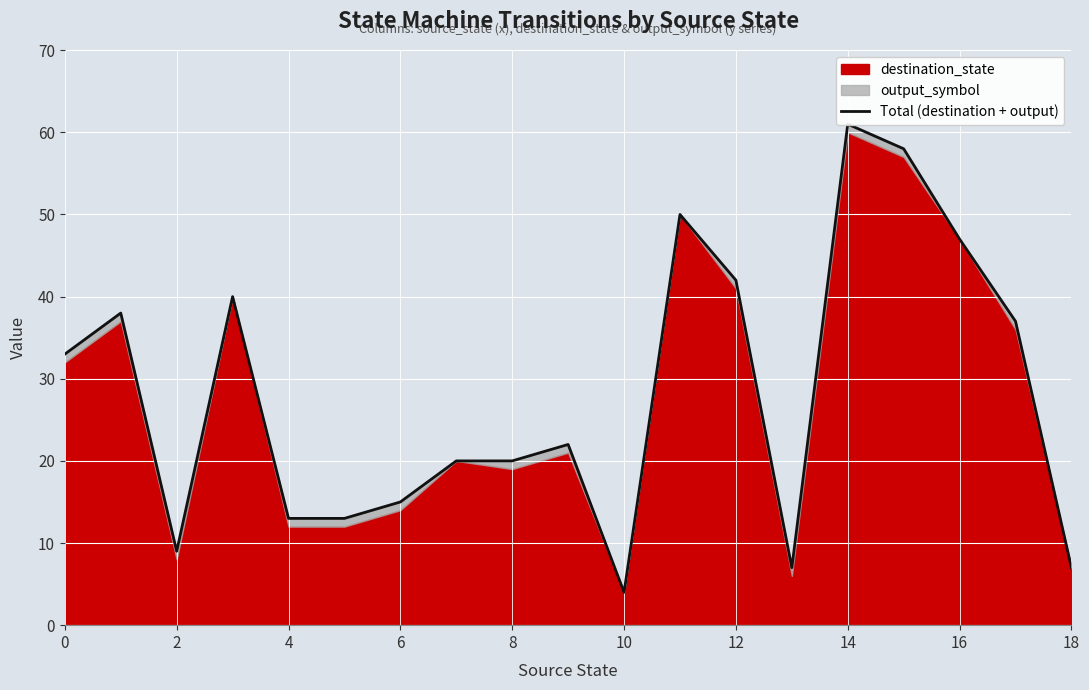

What is the difference between the values at 18 and 12?

35